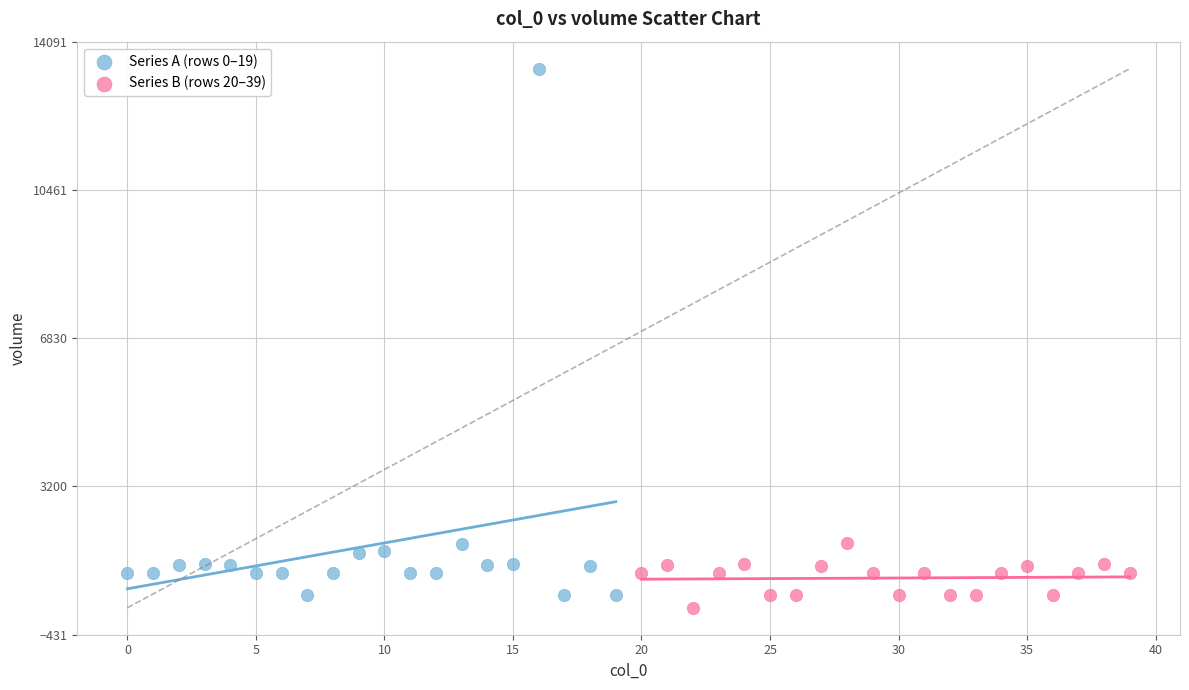

Which series contains the highest Y value?

Series A (rows 0–19)